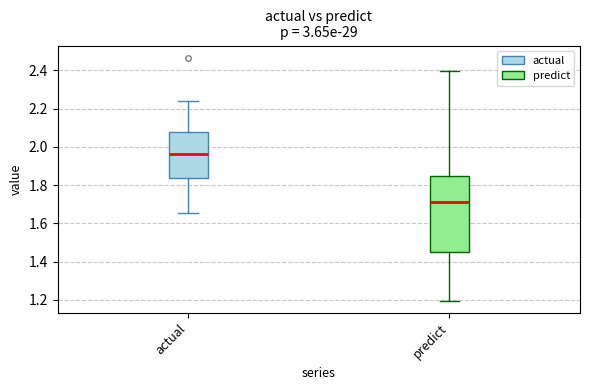

Which box has the lowest median line?

predict